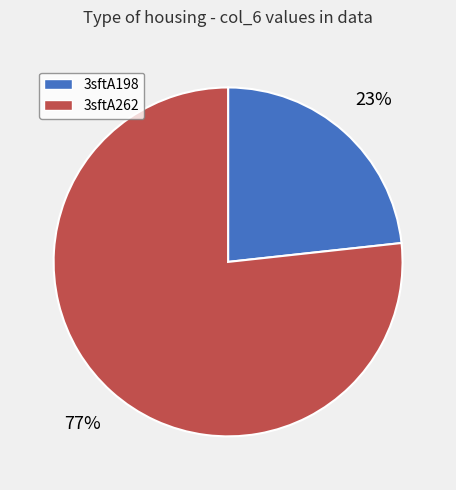

To the nearest percent, what portion does 3sftA198 represent?

23%